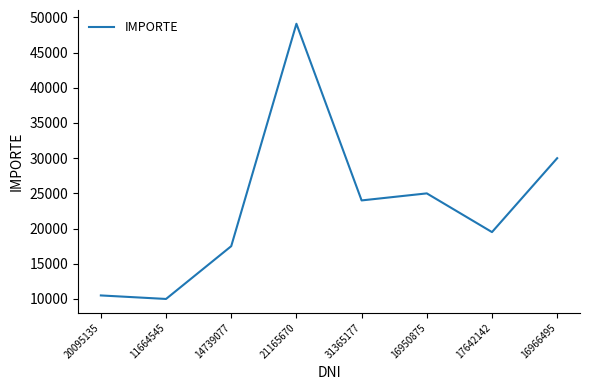

How many categories are shown in the chart?

8